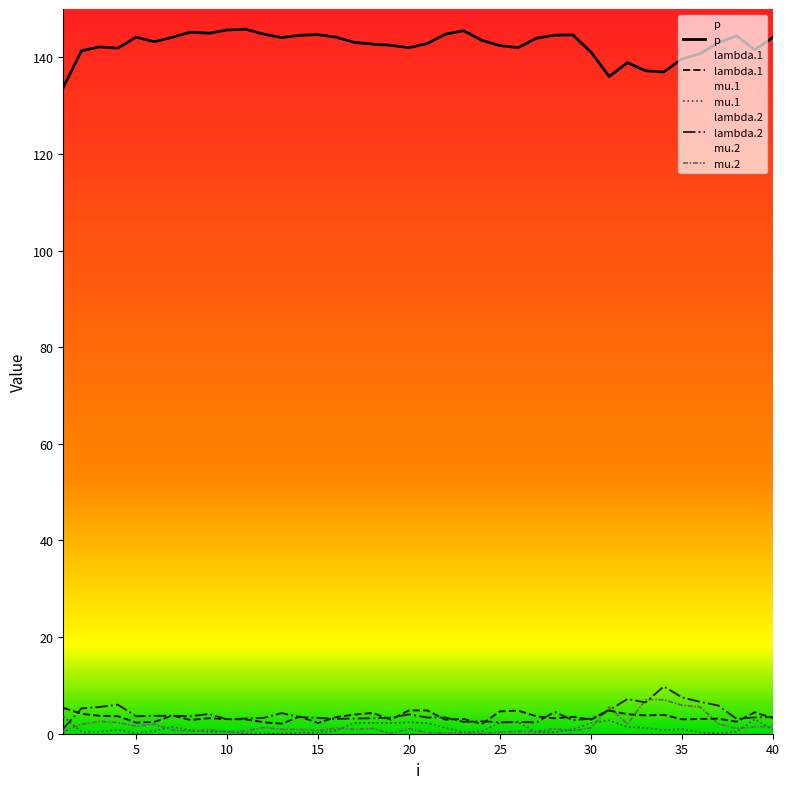

What is the highest value of the p series?

145.8